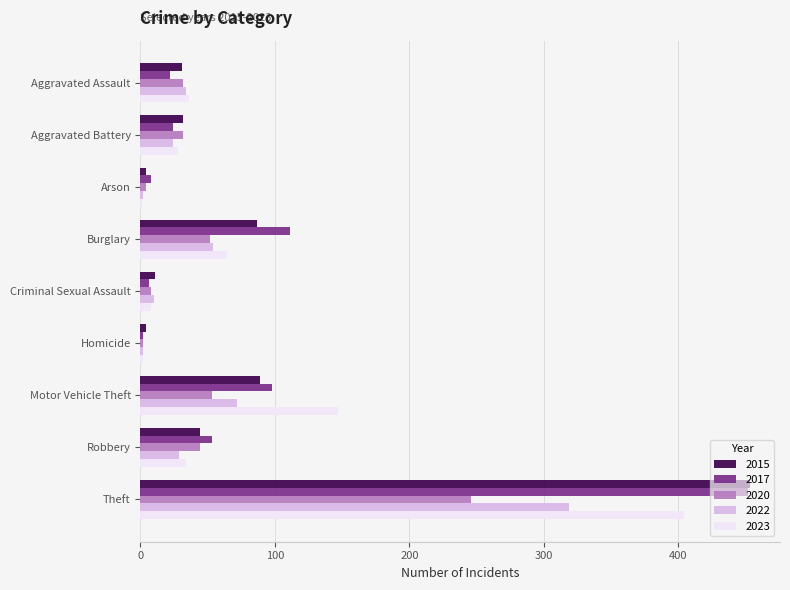

How many categories are shown in the chart?

9